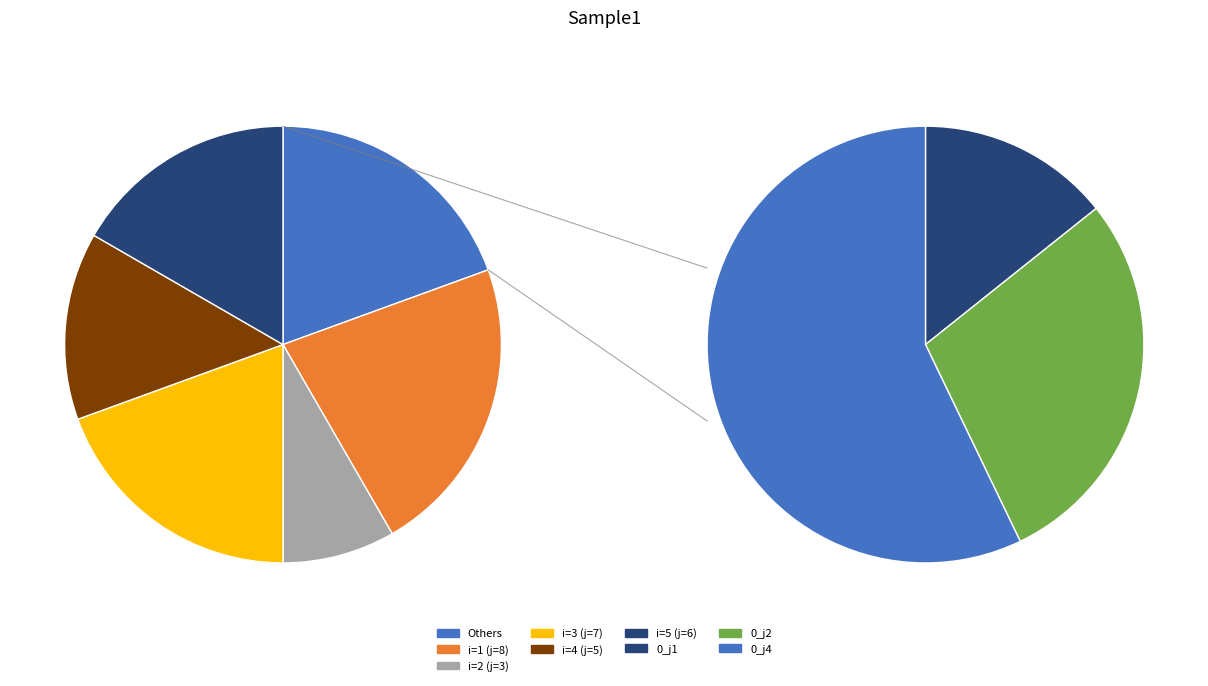

How many slices are in this pie chart?

8